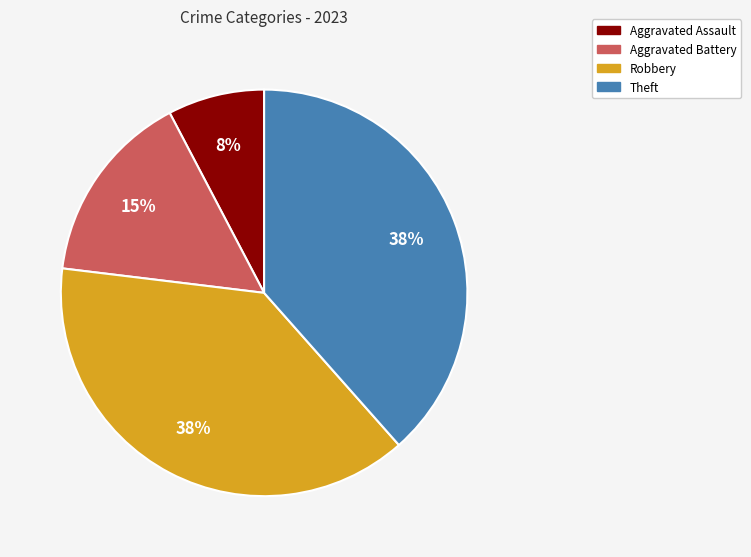

Is there a majority slice in this chart?

No